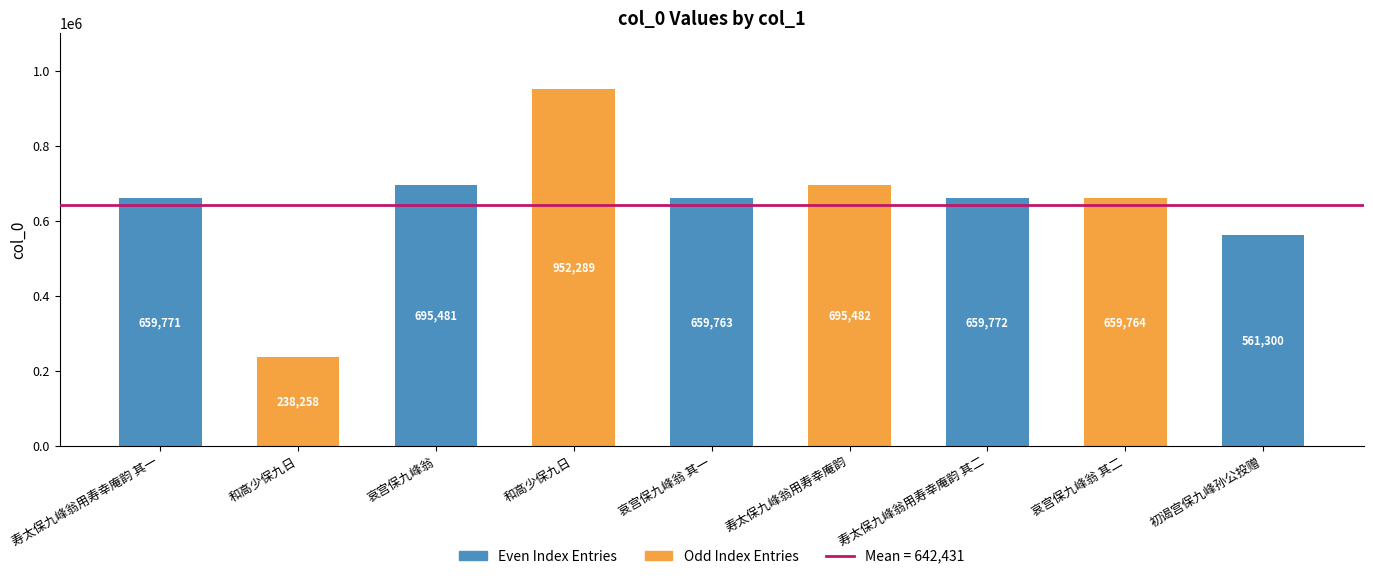

List the labels in order of value, smallest first.

和高少保九日, 初谒宫保九峰孙公投赠, 哀宫保九峰翁 其一, 哀宫保九峰翁 其二, 寿太保九峰翁用寿幸庵韵 其一, 寿太保九峰翁用寿幸庵韵 其二, 哀宫保九峰翁, 寿太保九峰翁用寿幸庵韵, 和高少保九日